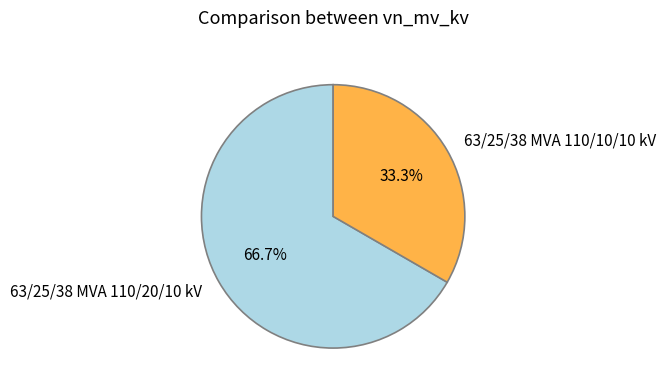

Is it true that 63/25/38 MVA 110/20/10 kV is 72% of the pie?

False